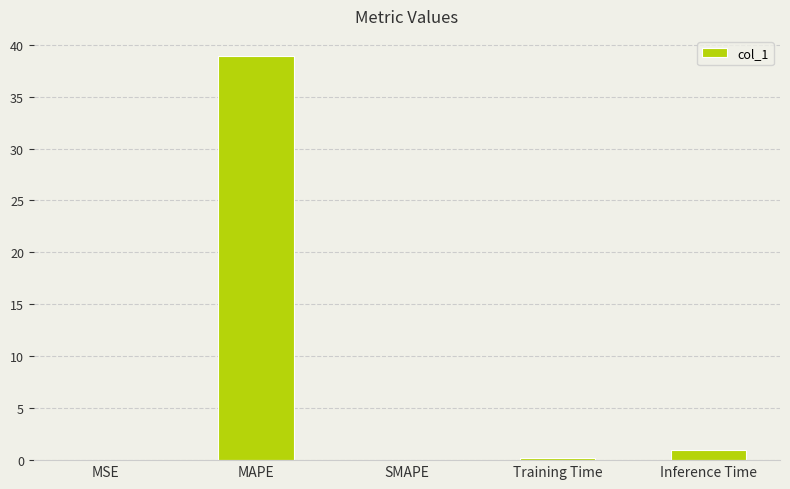

Are the bars horizontal?

No